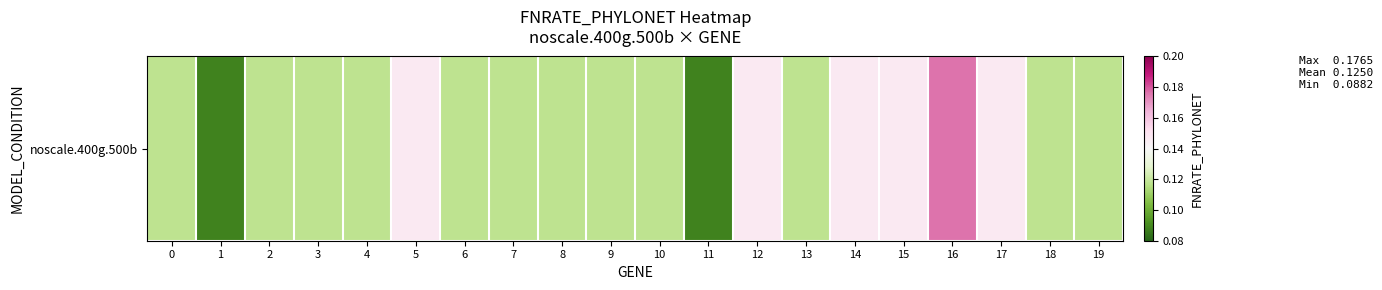

At which category does the chart reach its peak across all series?

16